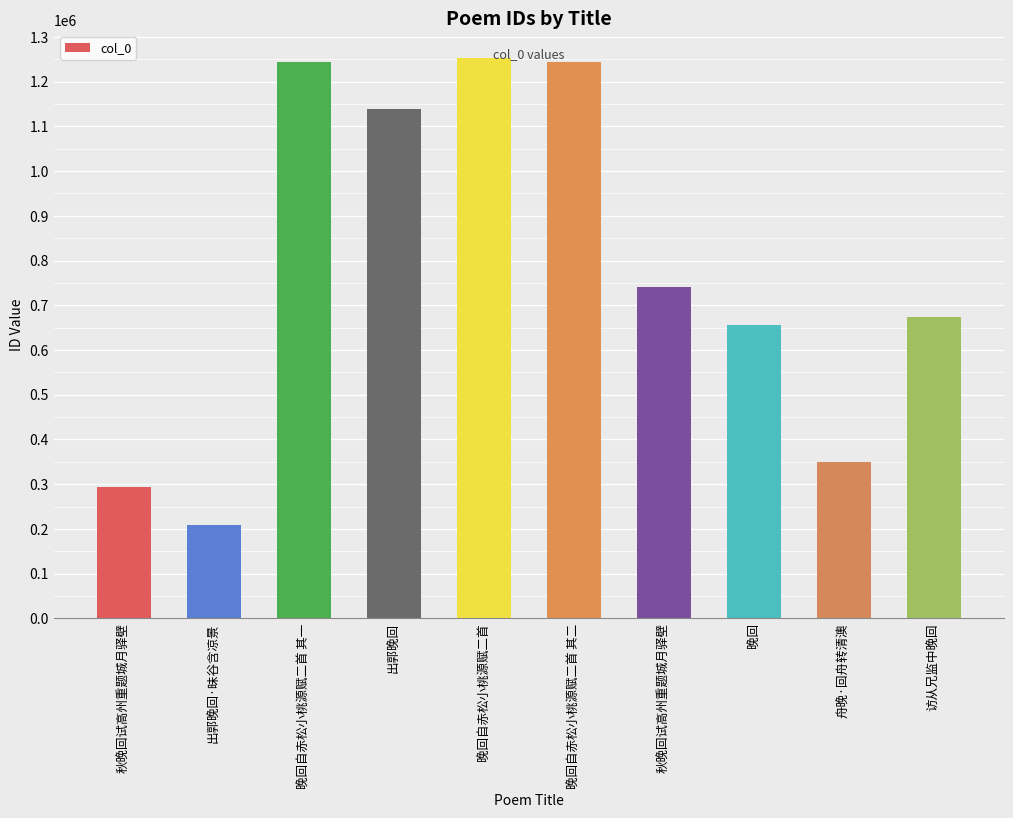

The value at 秋晚回试高州重题城月驿壁 is 293429. True or false?

True